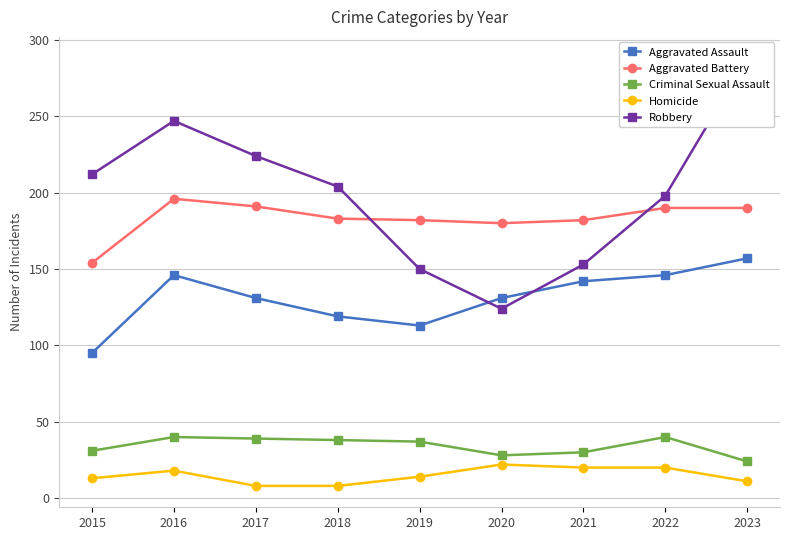

Where is Criminal Sexual Assault nearest to the value 32?

2015